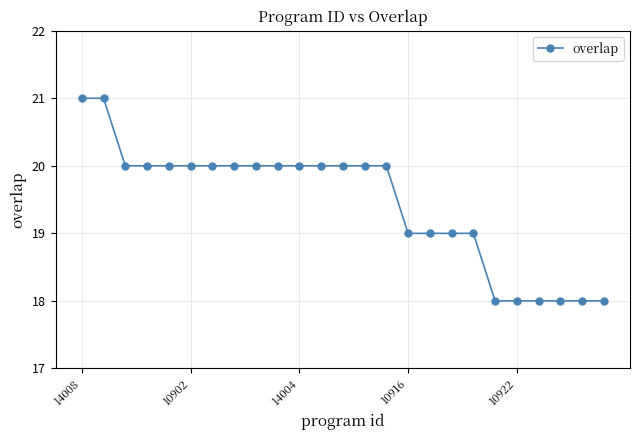

What is the smallest value displayed?

18